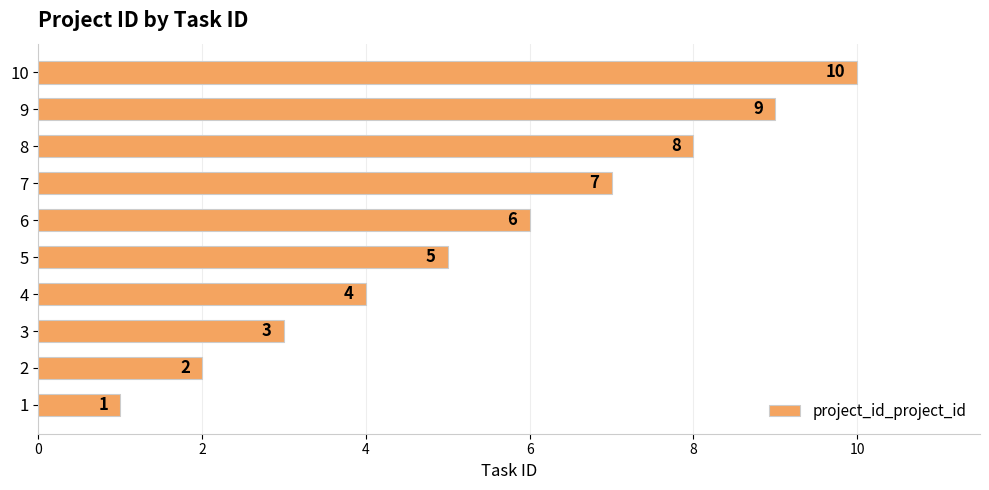

True or false: the data shows 1 at 1.

True